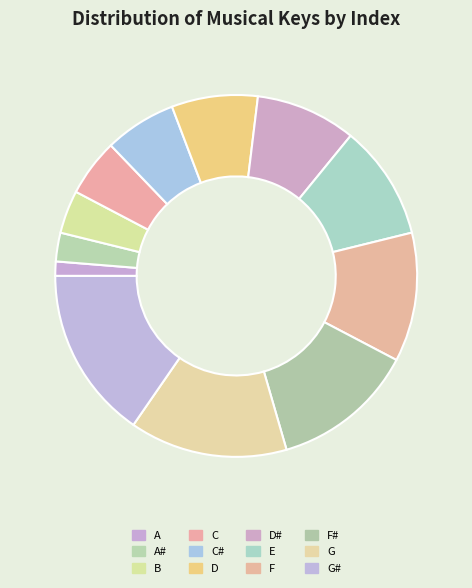

Is it true that E is 23% of the pie?

False